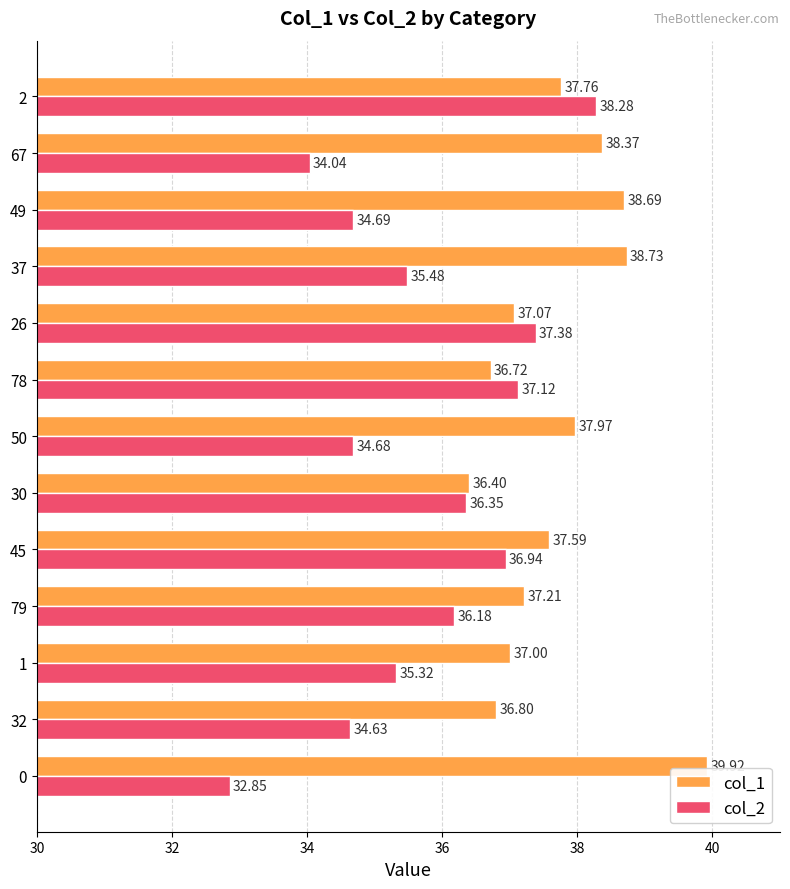

What is the highest value of the col_2 series?

38.3